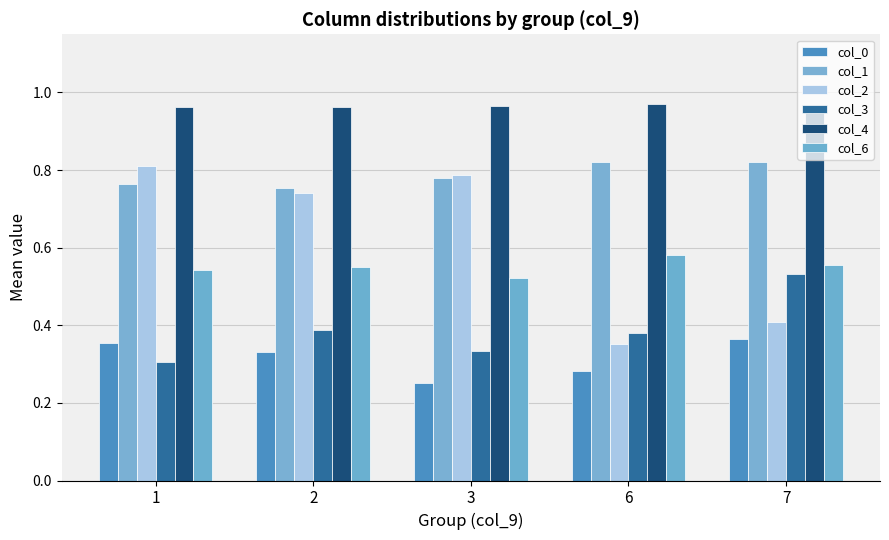

What is the value of the col_6 bar at the 2nd from the left?

0.6